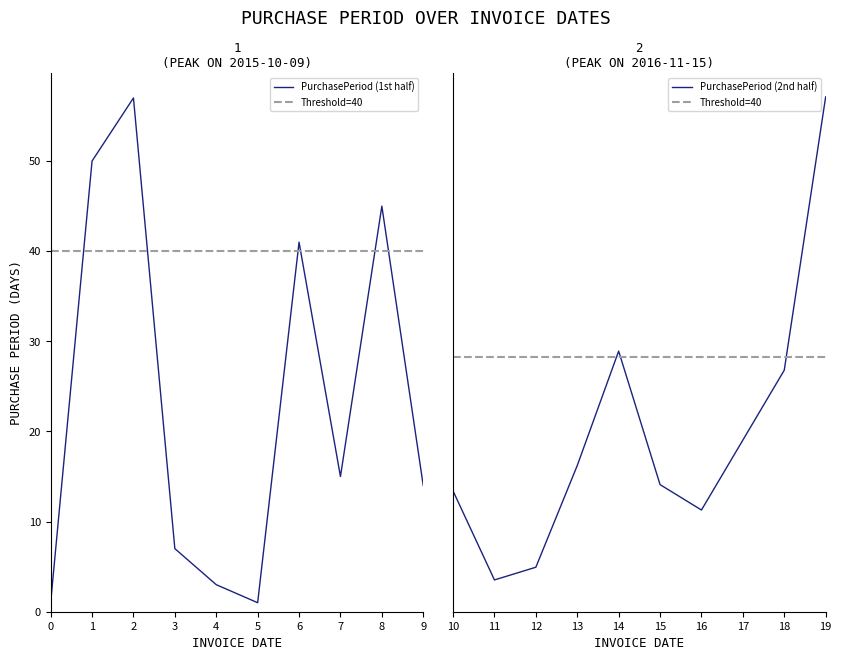

Reading left to right, what are all the values shown in this chart?

1	50	57	7	3	1	41	15	45	14	19	5	7	23	41	20	16	27	38	81